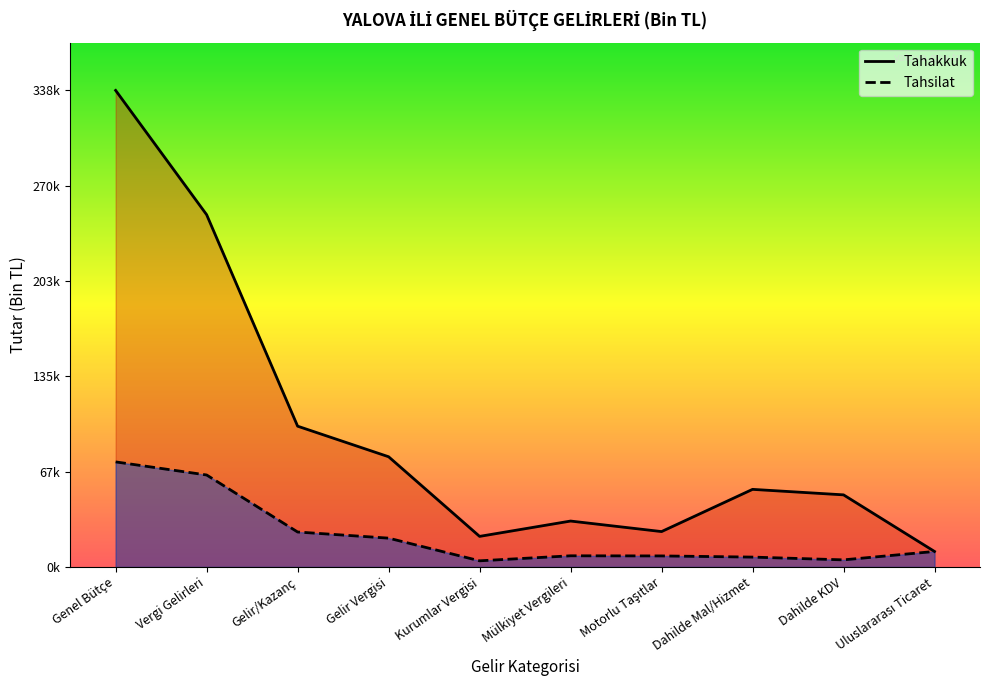

What position from the left is Dahilde Mal/Hizmet?

8